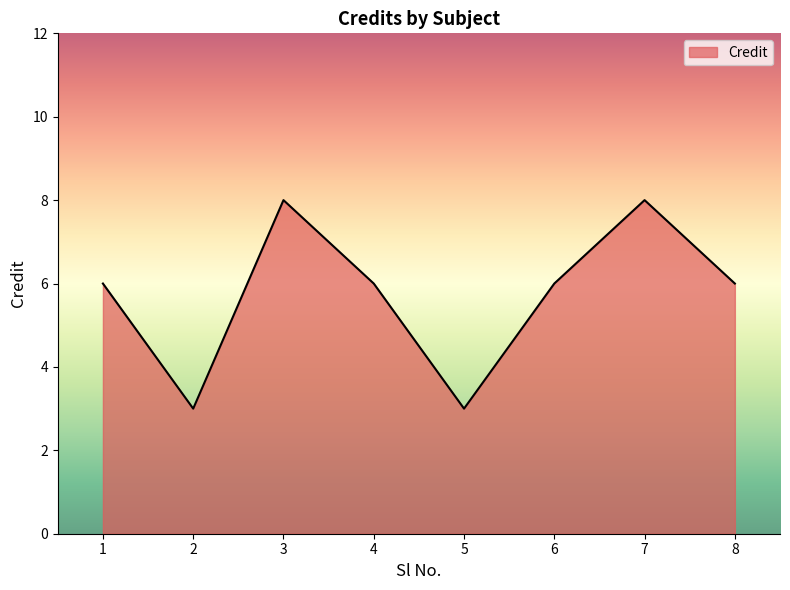

What is the sum of all values?

46